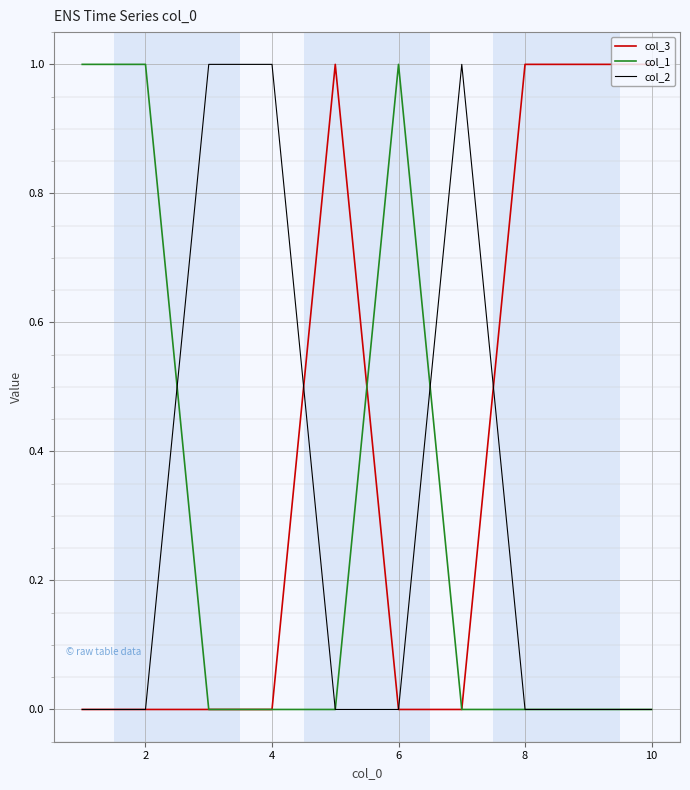

How many series are shown in this chart?

3